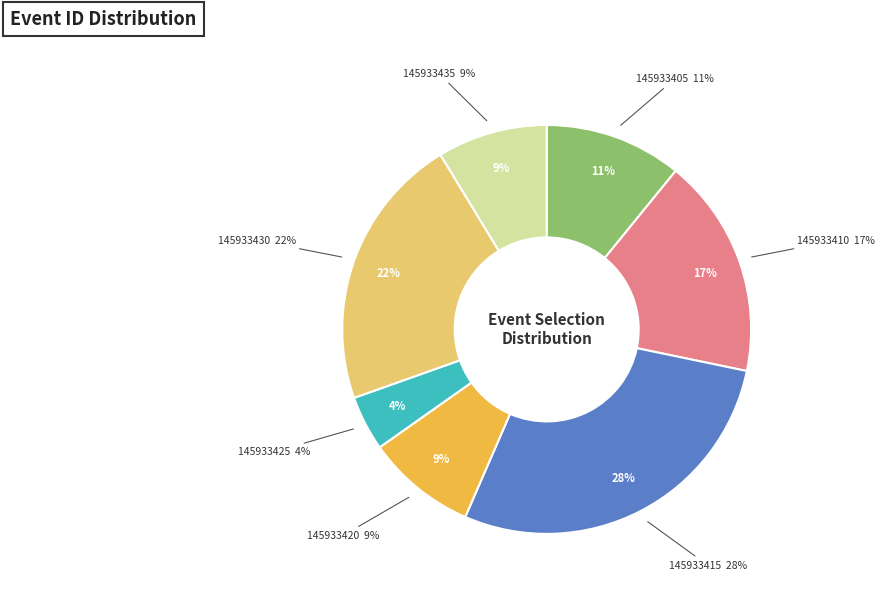

To the nearest percent, what percentage of the pie is 145933425?

4%